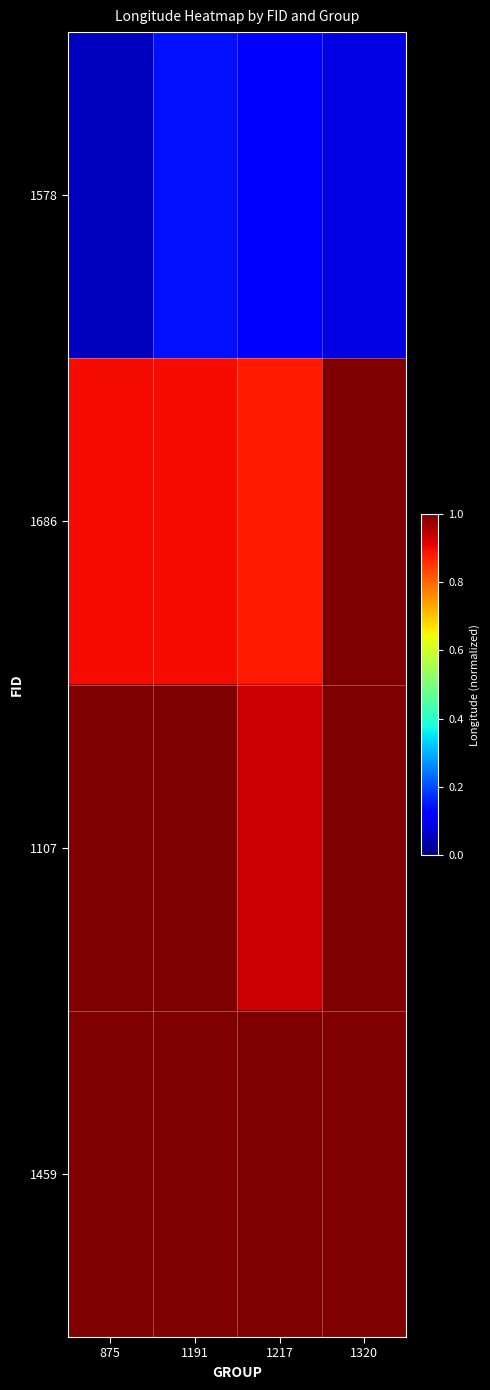

How many series are shown in this chart?

4